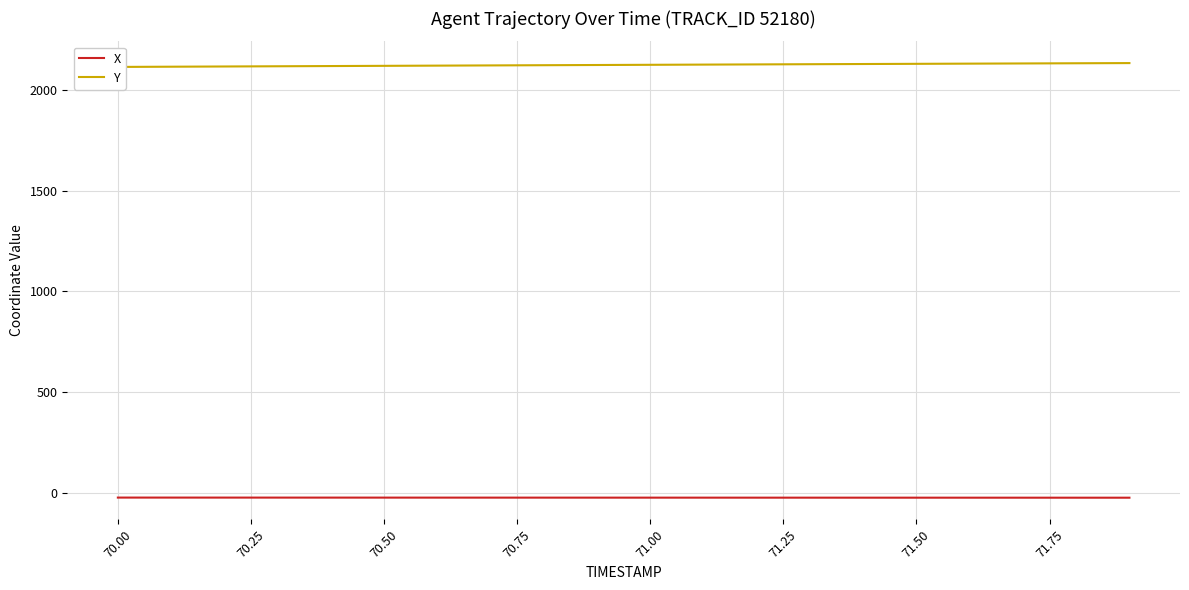

What is the total value across all series at 71.50?

2105.3